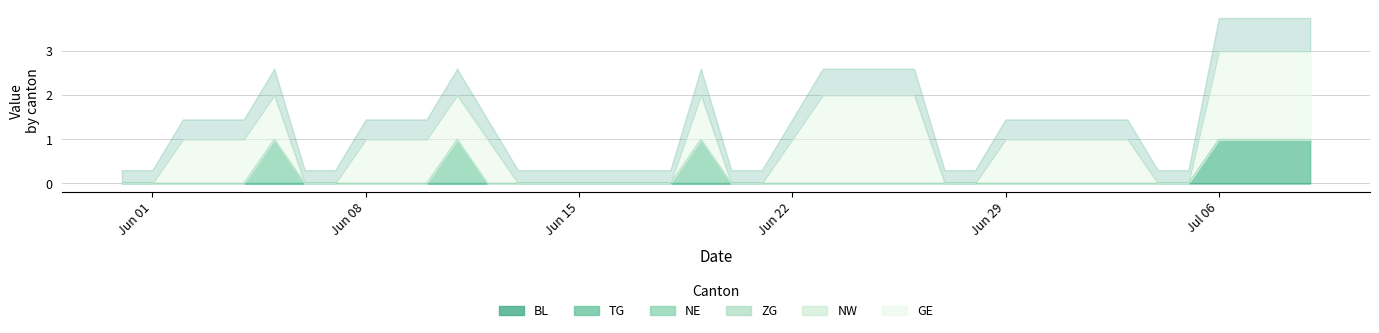

How many categories are shown in the chart?

40